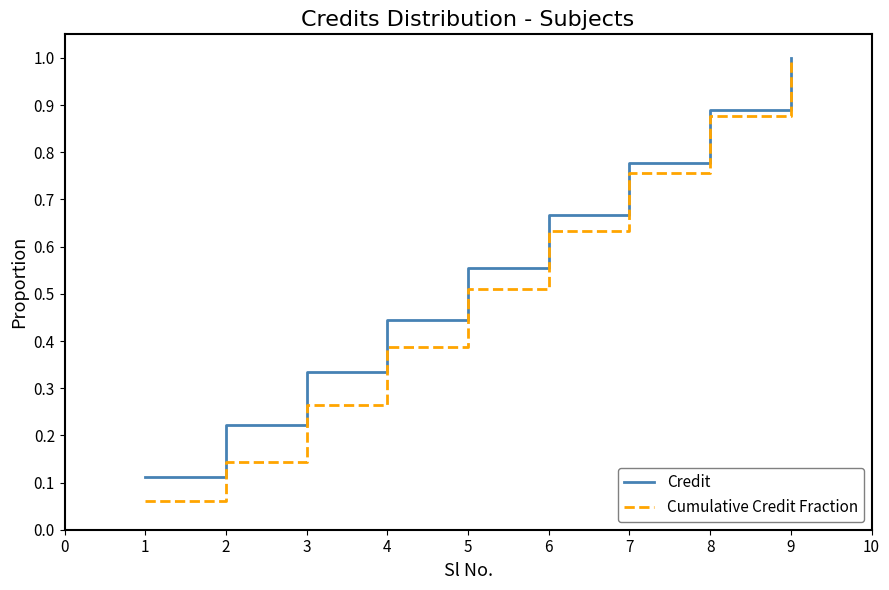

How many lines are shown in the chart?

2